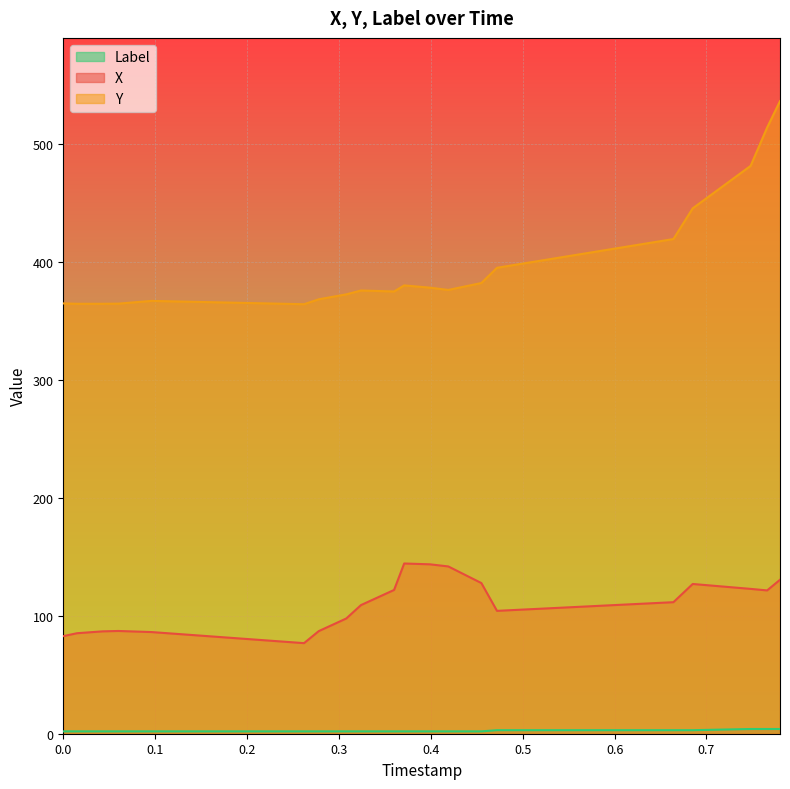

How many interior local valleys does the X series have?

3